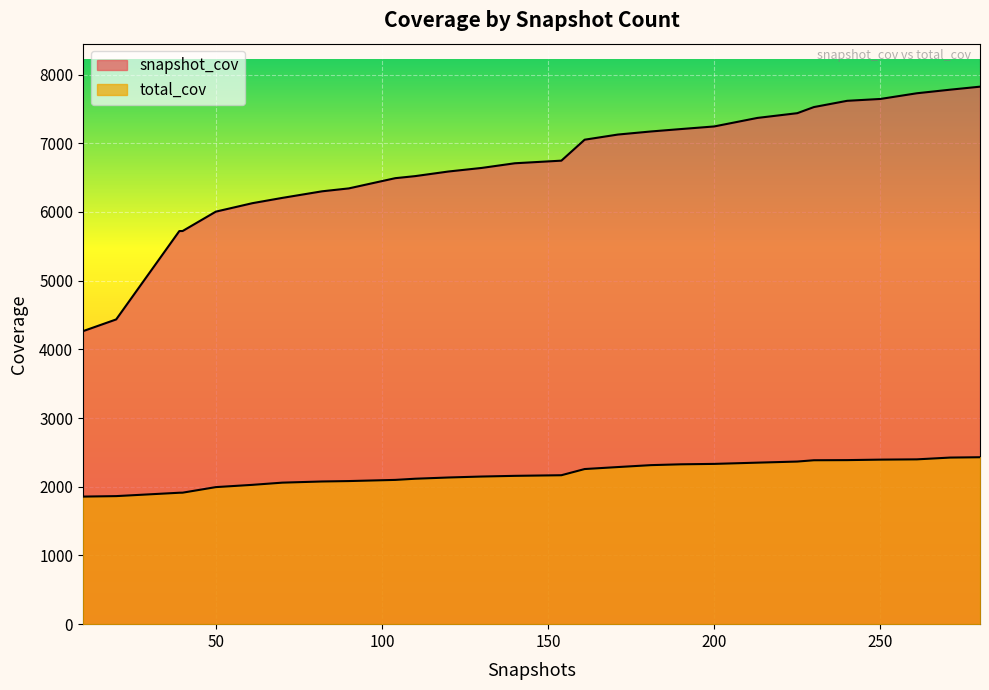

What are all the series names shown in the legend?

snapshot_cov, total_cov